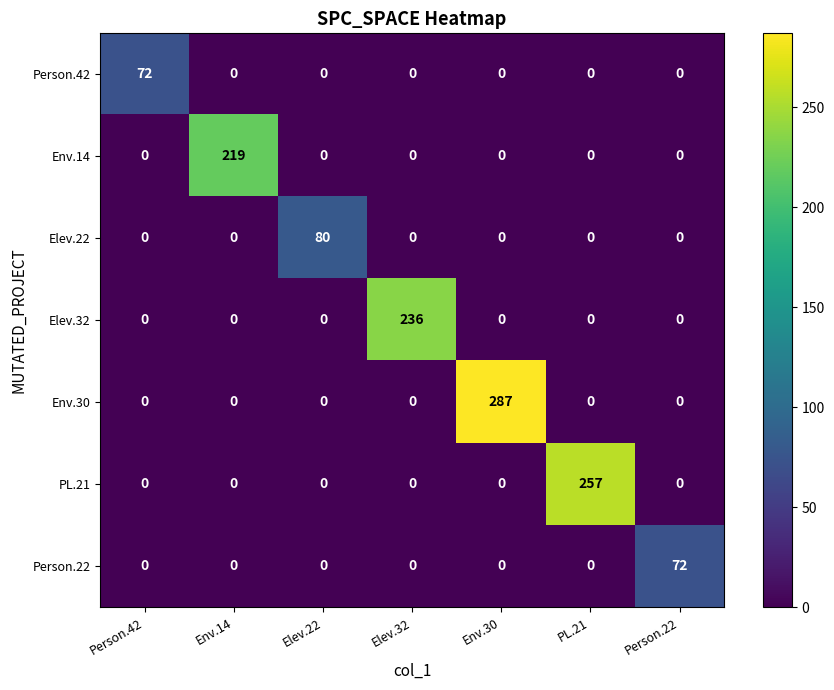

The Env.30 series shows 287 at Env.30. True or false?

True